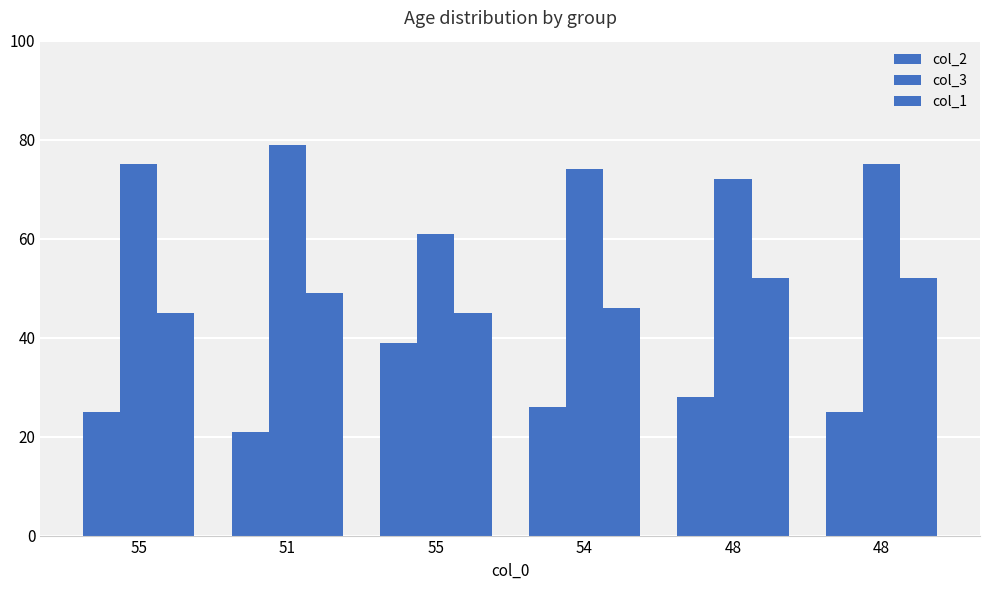

Are the bars horizontal?

No